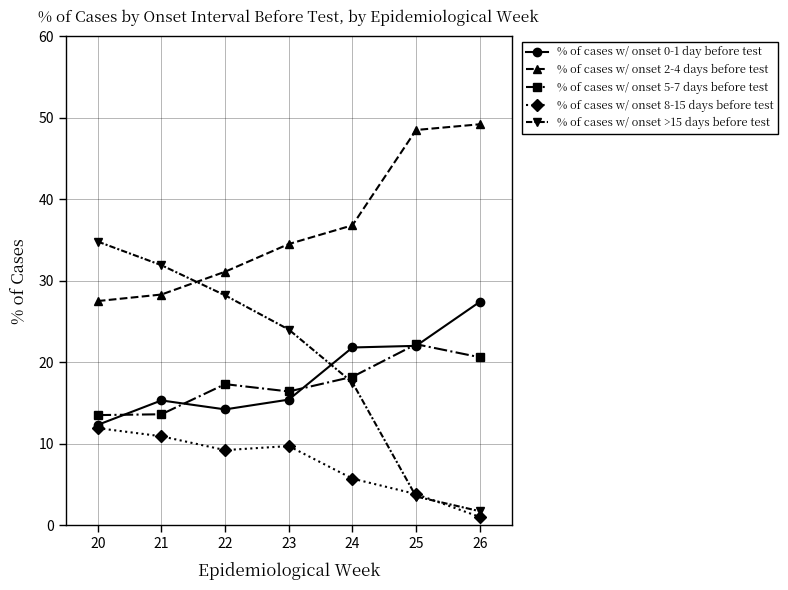

What is the sum of all % of cases w/ onset 8-15 days before test values?

52.2